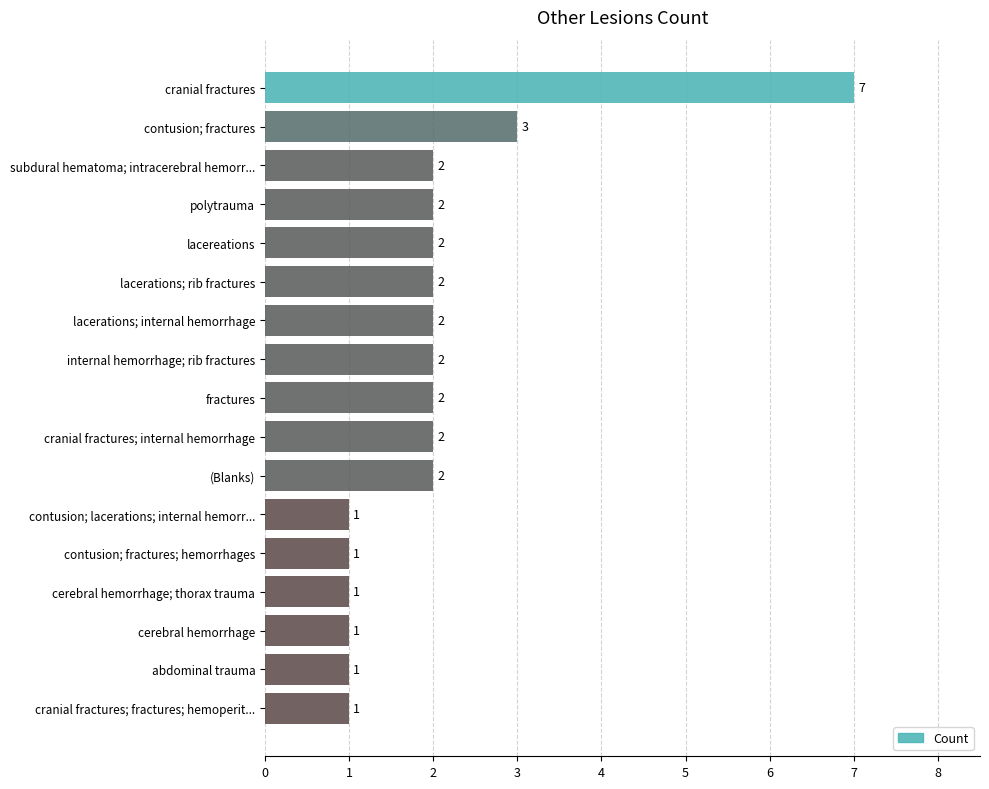

How many values are below 2?

6